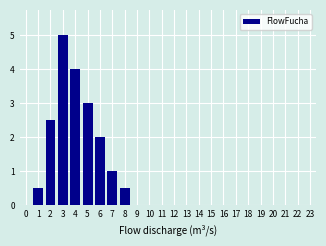

Reading left to right, what are all the values shown in this chart?

0=0.0	1=0.5	2=2.5	3=5.0	4=4.0	5=3.0	6=2.0	7=1.0	8=0.5	9=0.0	10=0.0	11=0.0	12=0.0	13=0.0	14=0.0	15=0.0	16=0.0	17=0.0	18=0.0	19=0.0	20=0.0	21=0.0	22=0.0	23=0.0